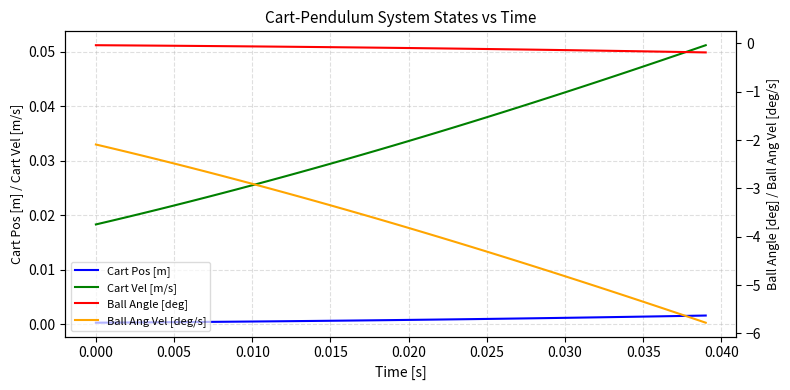

Reading left to right, extract all data points from this chart.

Cart Pos [m]: 0.0	0.0	0.0	0.0	0.0	0.0	0.0	0.0	0.0	0.0	0.0	0.0	0.0	0.0	0.0	0.0	0.0	0.0	0.0	0.0	0.0	0.0	0.0	0.0	0.0	0.0	0.0	0.0	0.0	0.0	0.0	0.0	0.0	0.0	0.0	0.0	0.0	0.0	0.0	0.0
Cart Vel [m/s]: 0.0	0.0	0.0	0.0	0.0	0.0	0.0	0.0	0.0	0.0	0.0	0.0	0.0	0.0	0.0	0.0	0.0	0.0	0.0	0.0	0.0	0.0	0.0	0.0	0.0	0.0	0.0	0.0	0.0	0.0	0.0	0.0	0.0	0.0	0.0	0.0	0.0	0.0	0.1	0.1
Ball Angle [deg]: -0.0	-0.0	-0.0	-0.0	-0.0	-0.0	-0.1	-0.1	-0.1	-0.1	-0.1	-0.1	-0.1	-0.1	-0.1	-0.1	-0.1	-0.1	-0.1	-0.1	-0.1	-0.1	-0.1	-0.1	-0.1	-0.1	-0.1	-0.1	-0.1	-0.1	-0.1	-0.1	-0.1	-0.2	-0.2	-0.2	-0.2	-0.2	-0.2	-0.2
Ball Ang Vel [deg/s]: -2.1	-2.2	-2.2	-2.3	-2.4	-2.5	-2.6	-2.6	-2.7	-2.8	-2.9	-3.0	-3.1	-3.2	-3.3	-3.4	-3.4	-3.5	-3.6	-3.7	-3.8	-3.9	-4.0	-4.1	-4.2	-4.3	-4.4	-4.5	-4.6	-4.7	-4.8	-4.9	-5.0	-5.1	-5.2	-5.3	-5.5	-5.6	-5.7	-5.8